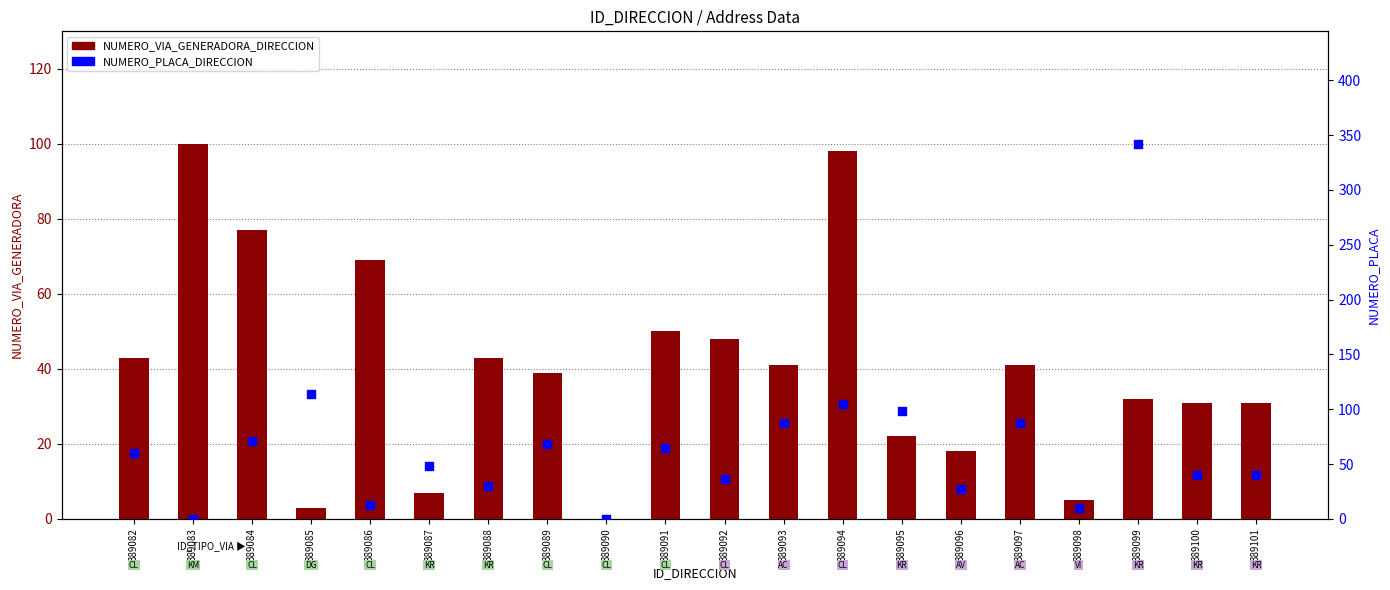

Which series contains the lowest Y value?

NUMERO_VIA_GENERADORA_DIRECCION